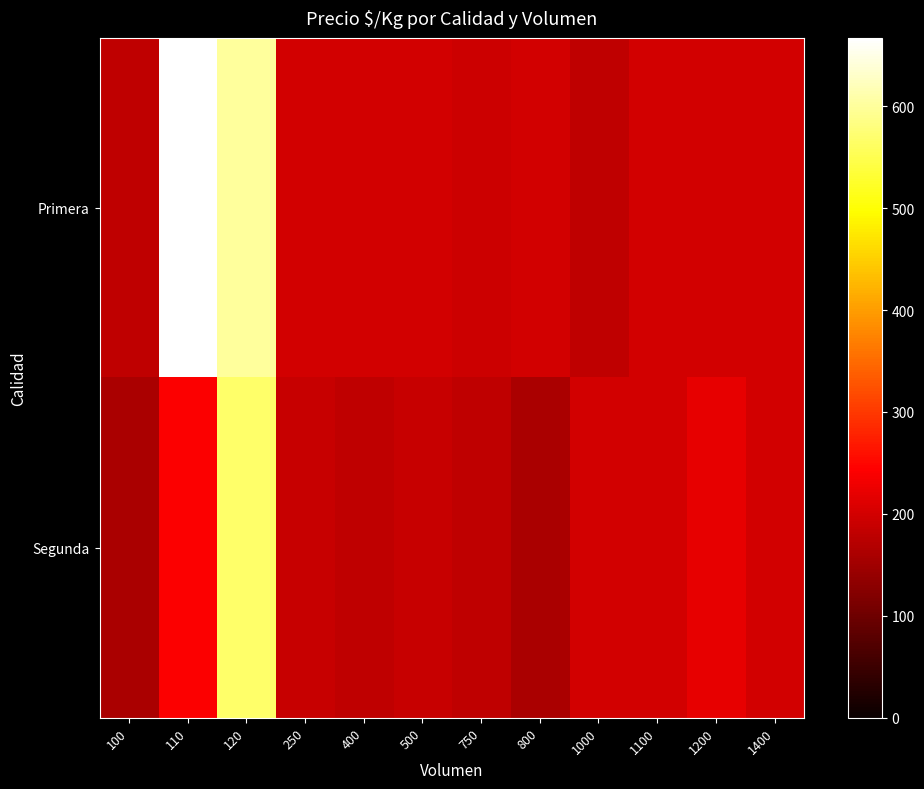

Reading left to right, extract all data points from this chart.

Primera: 100=180	110=667	120=600	250=200	400=200	500=200	750=193	800=200	1000=180	1100=200	1200=200	1400=200
Segunda: 100=160	110=240	120=567	250=190	400=180	500=190	750=180	800=160	1000=200	1100=200	1200=220	1400=200